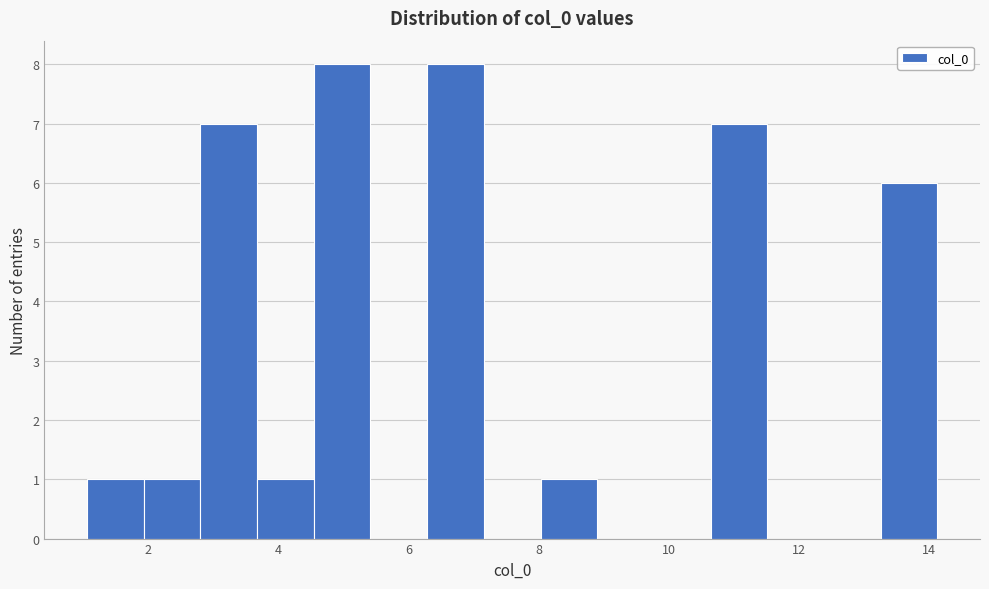

Reading left to right, transcribe this chart: for each bar, give the range it covers on the x-axis and its height. Neither the bar edges nor the heights are printed on the chart, so give them approximately, as read against the axes.

1.0 to 2.0: 1
2.0 to 2.8: 1
2.8 to 3.6: 7
3.6 to 4.6: 1
4.6 to 5.4: 8
5.4 to 6.2: 0
6.2 to 7.2: 8
7.2 to 8.0: 0
8.0 to 9.0: 1
9.0 to 9.8: 0
9.8 to 10.6: 0
10.6 to 11.6: 7
11.6 to 12.4: 0
12.4 to 13.2: 0
13.2 to 14.2: 6